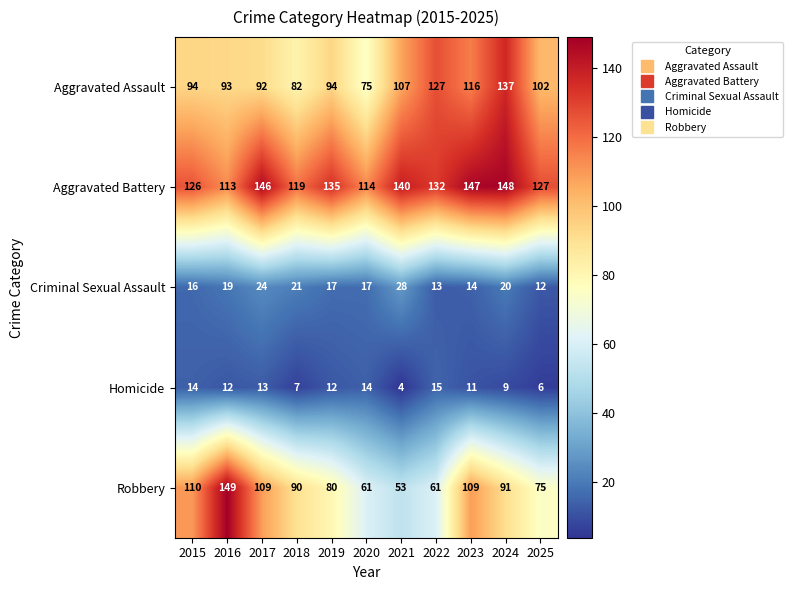

Which series has the largest total across all categories?

Aggravated Battery